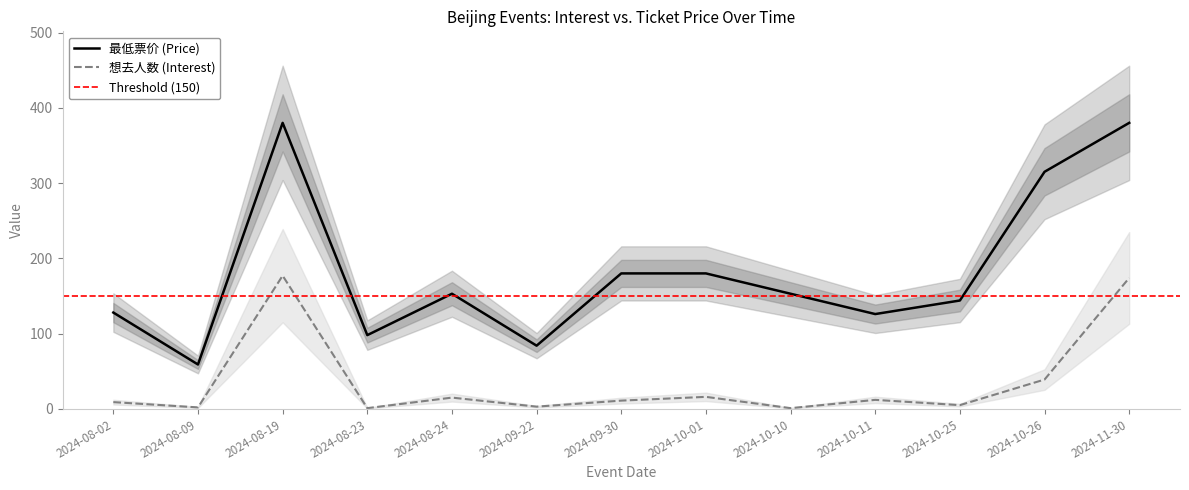

Read the 最低票价 value at 2024-08-09.

59